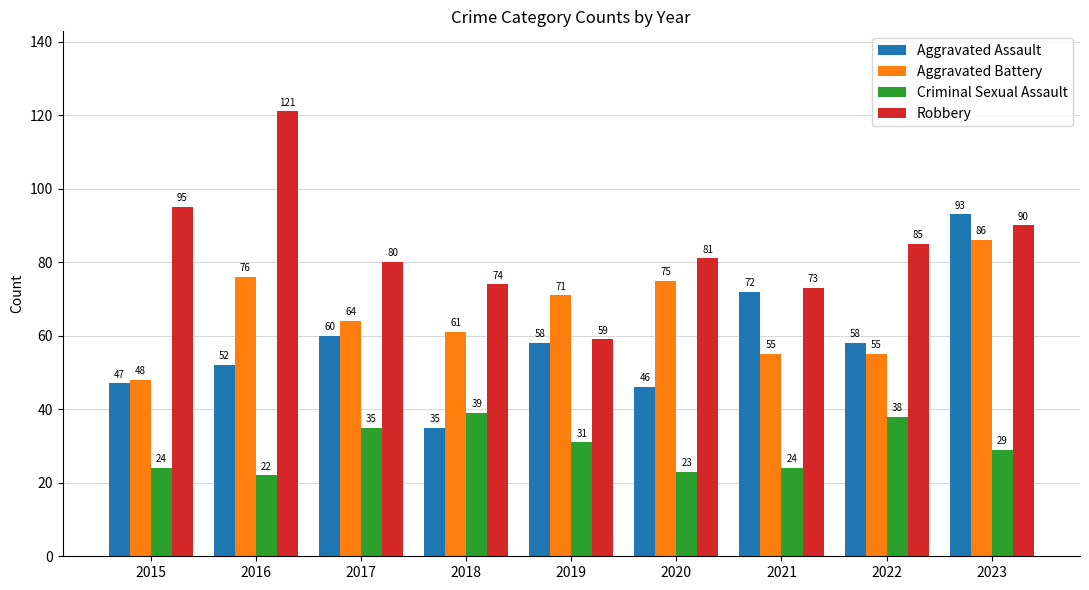

Which category has the lowest value in the Criminal Sexual Assault series?

2016